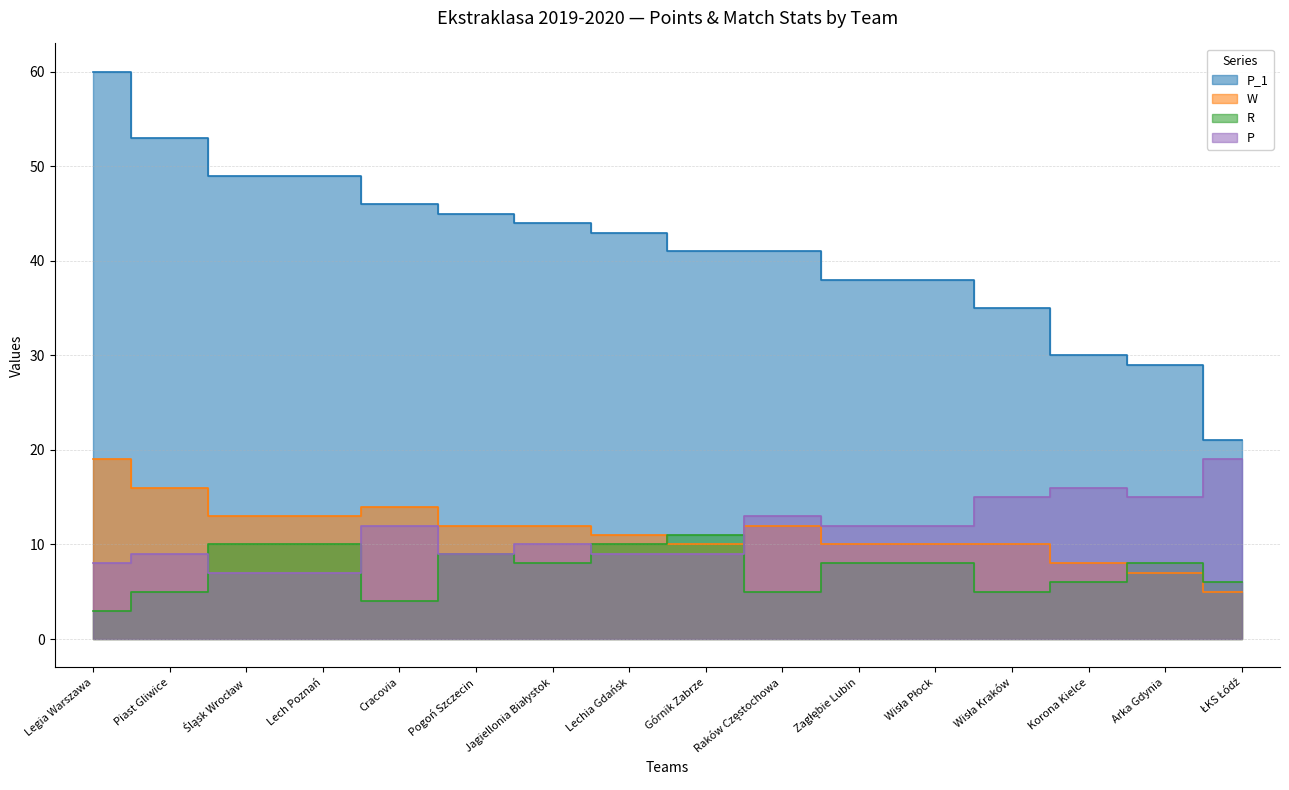

True or false: P and P_1 intersect in this chart.

False